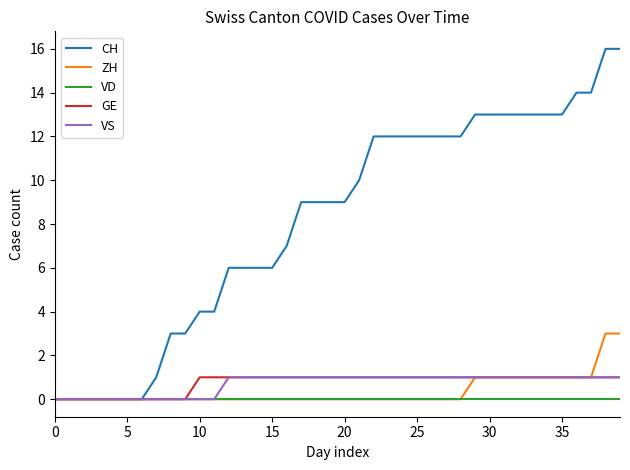

What is the greatest value displayed?

16